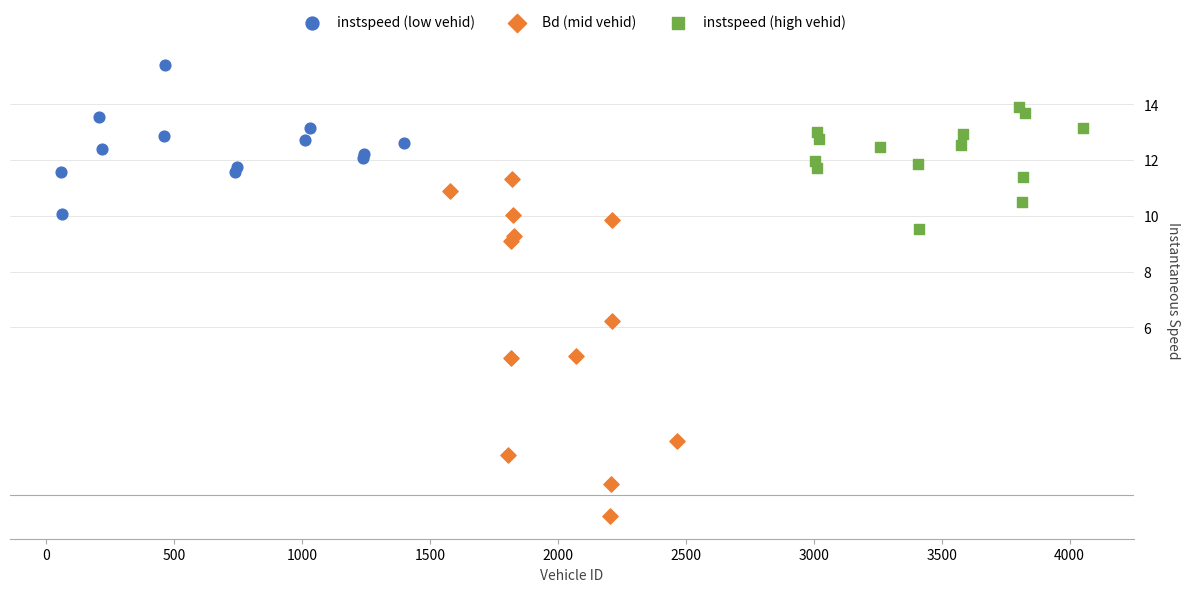

Which series contains the highest Y value?

instspeed (low vehid)